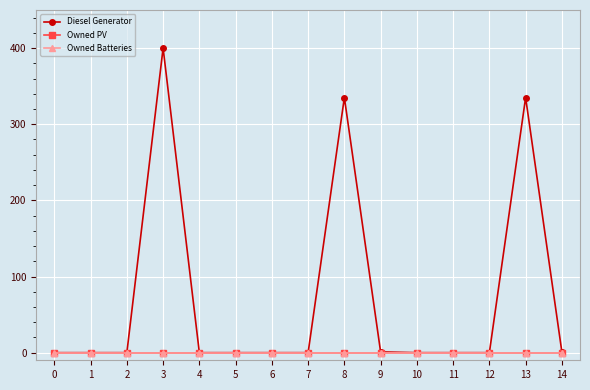

Reading left to right, what are all the values shown in this chart?

Diesel Generator: 0	0	0	400	0	0	0	0	335	1	0	0	0	335	1
Owned PV: 0	0	0	0	0	0	0	0	0	0	0	0	0	0	0
Owned Batteries: 0	0	0	0	0	0	0	0	0	0	0	0	0	0	0